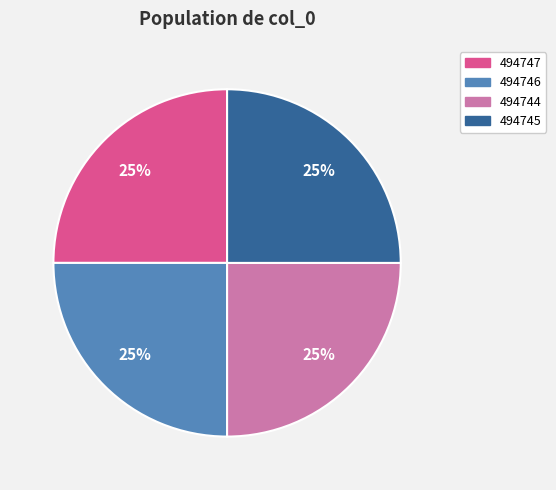

Does 494747 represent more than half of the total?

No